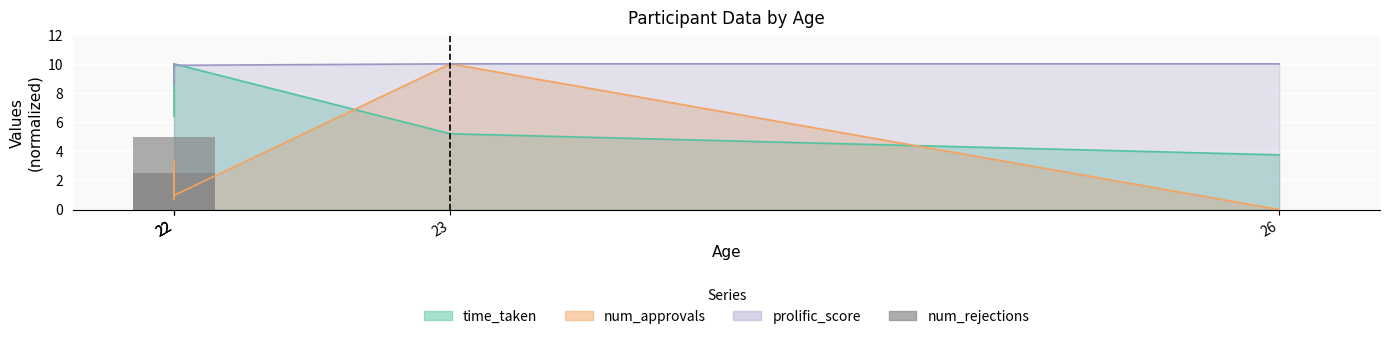

Rank the categories by value from lowest to highest.

23, 26, 22, 22, 22